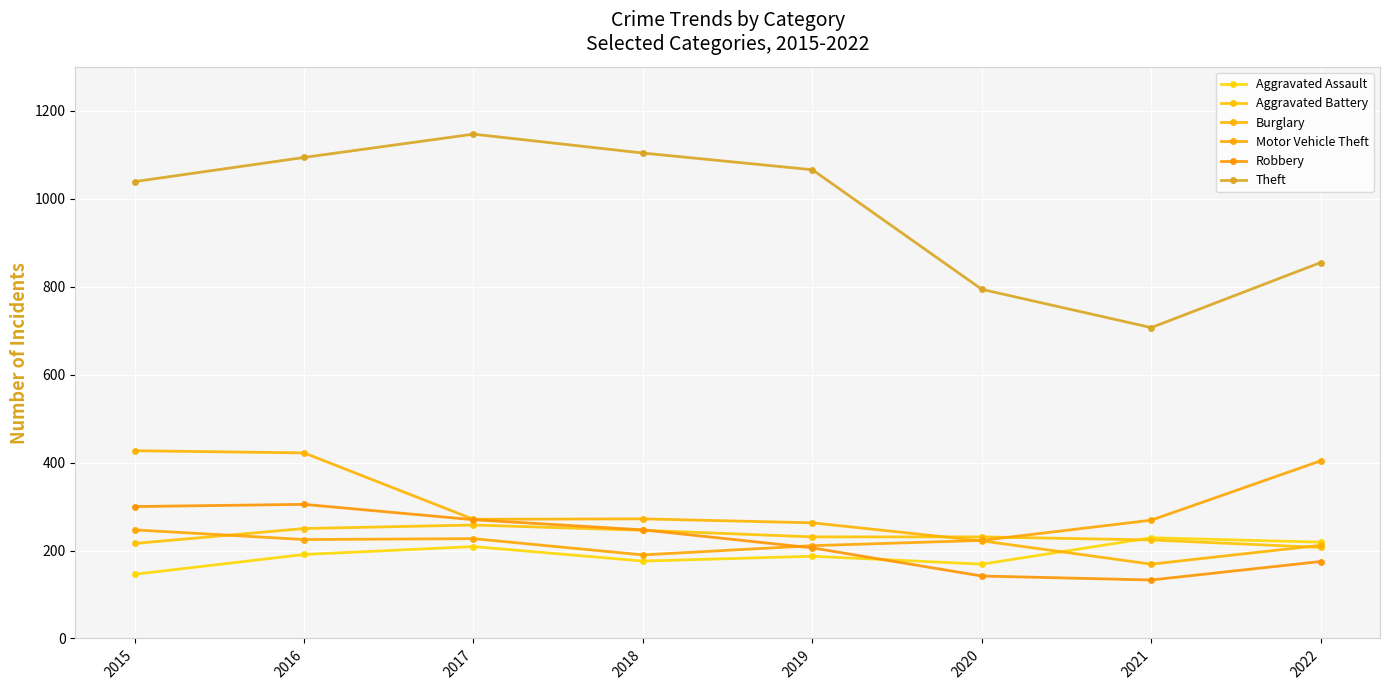

The value of Theft at 2016 is 1587. True or false?

False